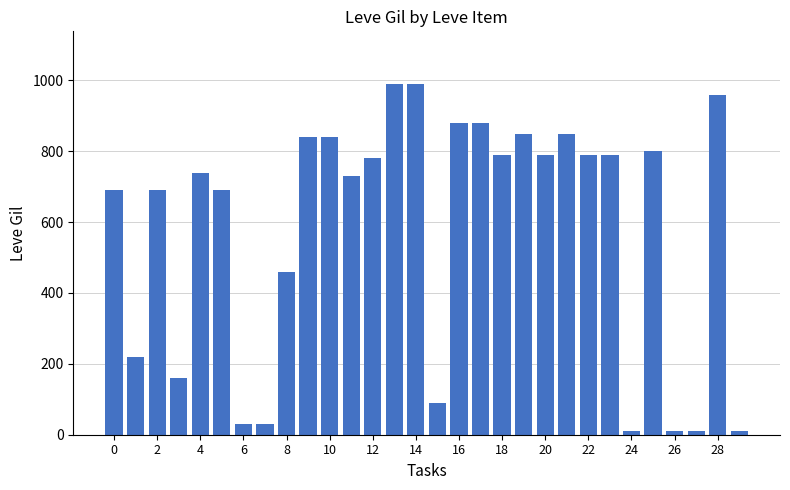

What is the difference between the second highest and minimum values?

980